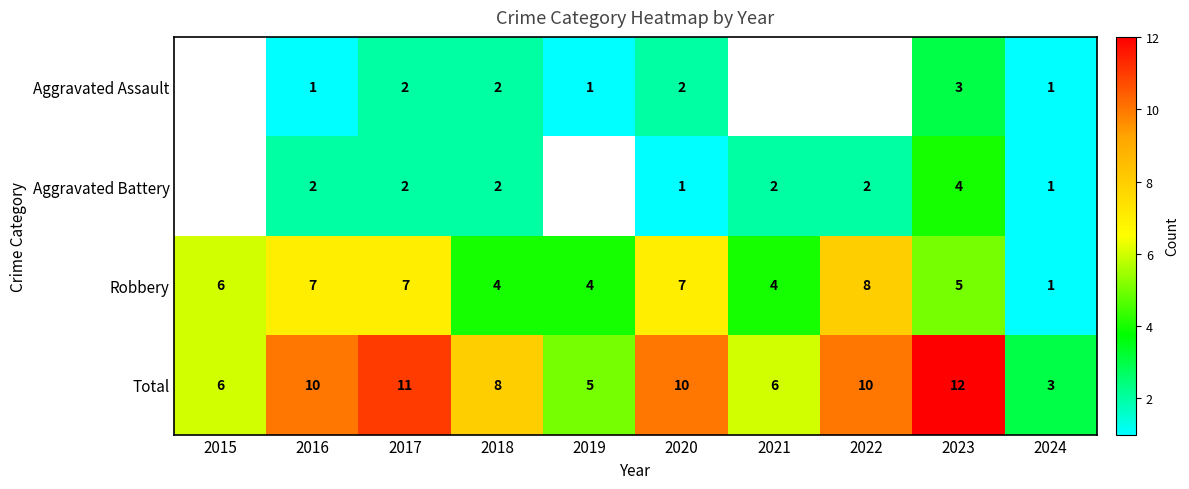

Is it true that Aggravated Battery equals 2 at 2021?

True